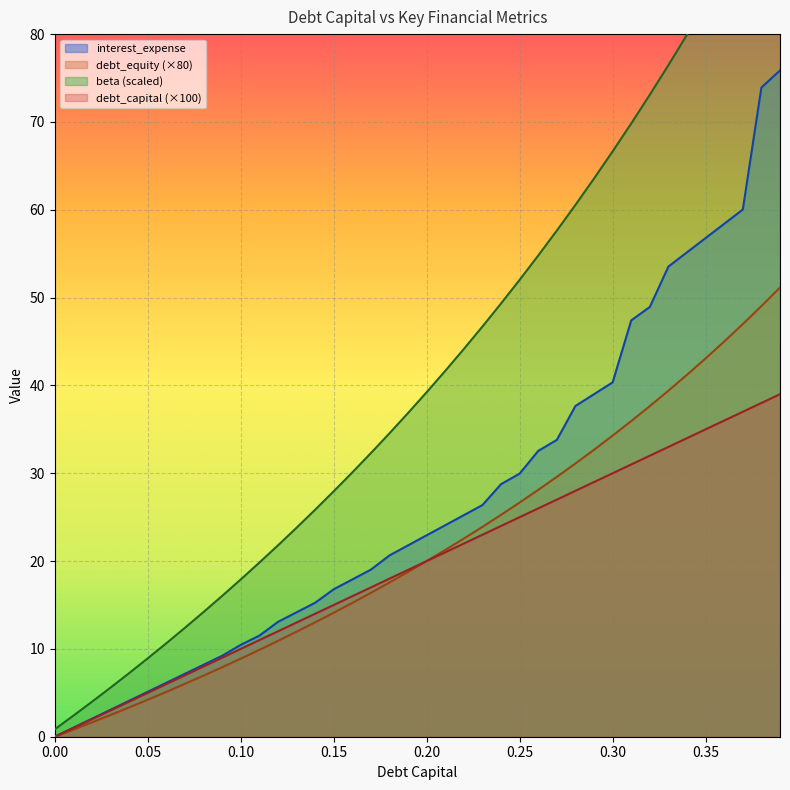

Reading left to right, what are all the values shown in this chart?

debt_capital: 0.0	1.0	2.0	3.0	4.0	5.0	6.0	7.0	8.0	9.0	10.0	11.0	12.0	13.0	14.0	15.0	16.0	17.0	18.0	19.0	20.0	21.0	22.0	23.0	24.0	25.0	26.0	27.0	28.0	29.0	30.0	31.0	32.0	33.0	34.0	35.0	36.0	37.0	38.0	39.0
interest_expense: 0.0	1.0	2.0	3.1	4.1	5.1	6.1	7.2	8.2	9.2	10.5	11.5	13.1	14.2	15.3	16.8	17.9	19.0	20.6	21.8	22.9	24.1	25.2	26.4	28.8	30.0	32.5	33.8	37.7	39.0	40.3	47.4	48.9	53.5	55.2	56.8	58.4	60.0	73.9	75.9
debt_equity: 0.8	2.4	4.0	5.6	7.2	8.9	10.6	12.4	14.2	16.0	17.9	19.8	21.8	23.8	25.8	27.9	30.1	32.3	34.5	36.9	39.2	41.7	44.1	46.7	49.3	52.0	54.8	57.6	60.6	63.6	66.6	69.8	73.1	76.5	79.9	83.5	87.2	91.0	94.9	99.0
beta: 0.0	0.8	1.6	2.5	3.3	4.2	5.1	6.0	7.0	7.9	8.9	9.9	10.9	12.0	13.0	14.1	15.2	16.4	17.6	18.8	20.0	21.3	22.6	23.9	25.3	26.7	28.1	29.6	31.1	32.7	34.3	35.9	37.6	39.4	41.2	43.1	45.0	47.0	49.0	51.1